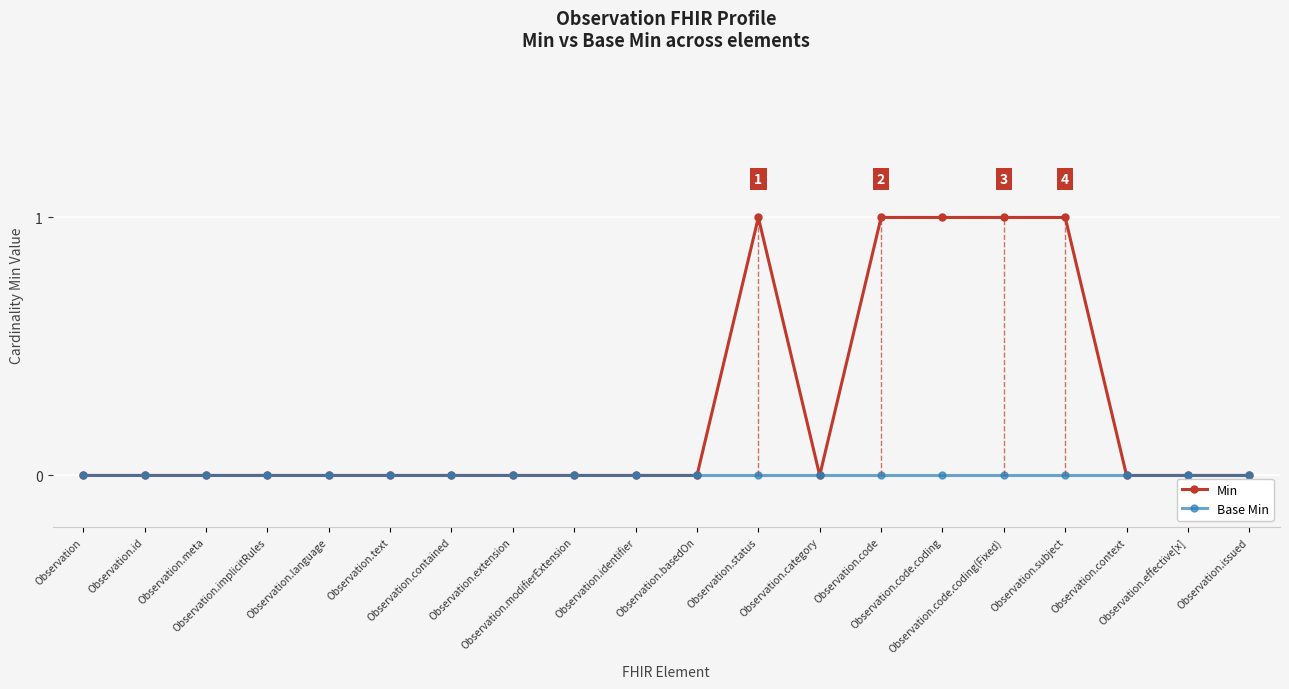

What are all the series names shown in the legend?

Min, Base Min